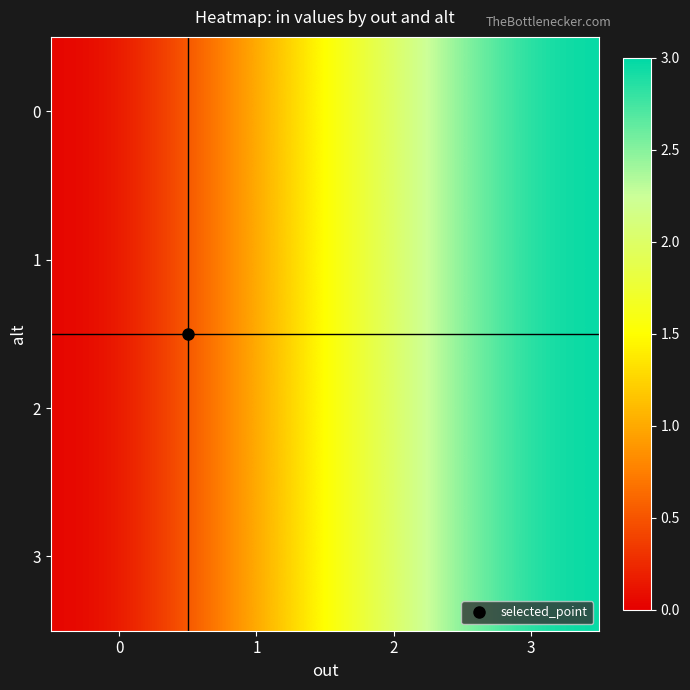

Which has a higher value, 3 or 2?

3